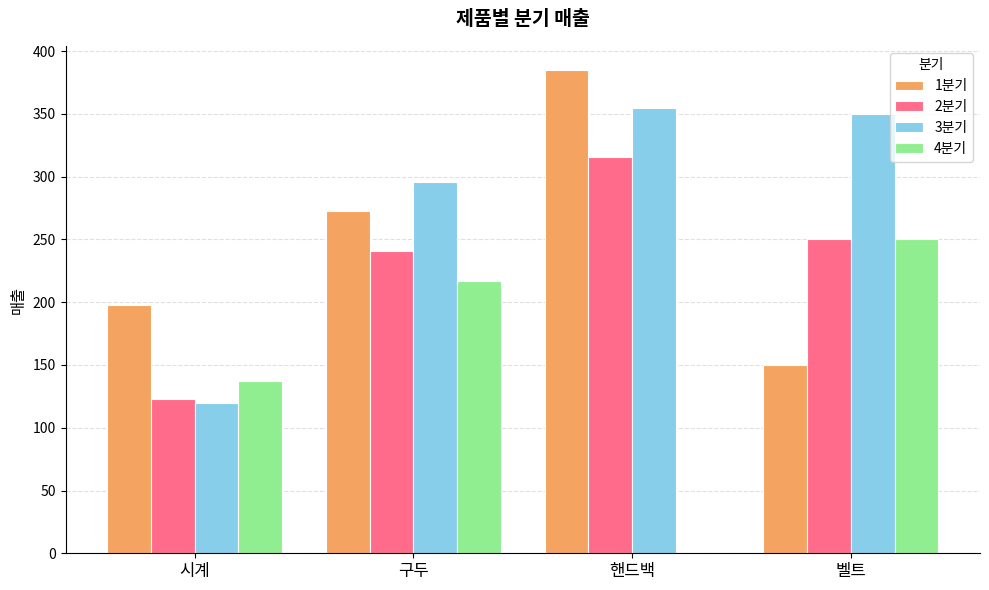

What is the sum of the 4분기 values at 벨트 and 시계?

387